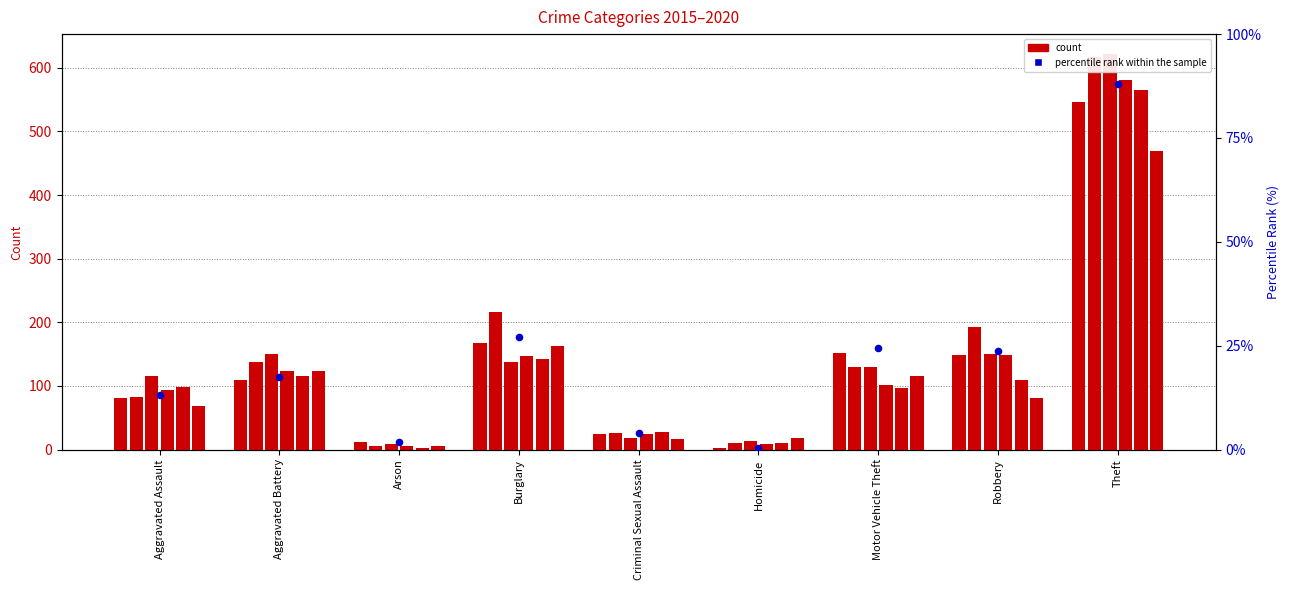

What is the ratio of the value at Aggravated Battery to the value at Arson?

9.1